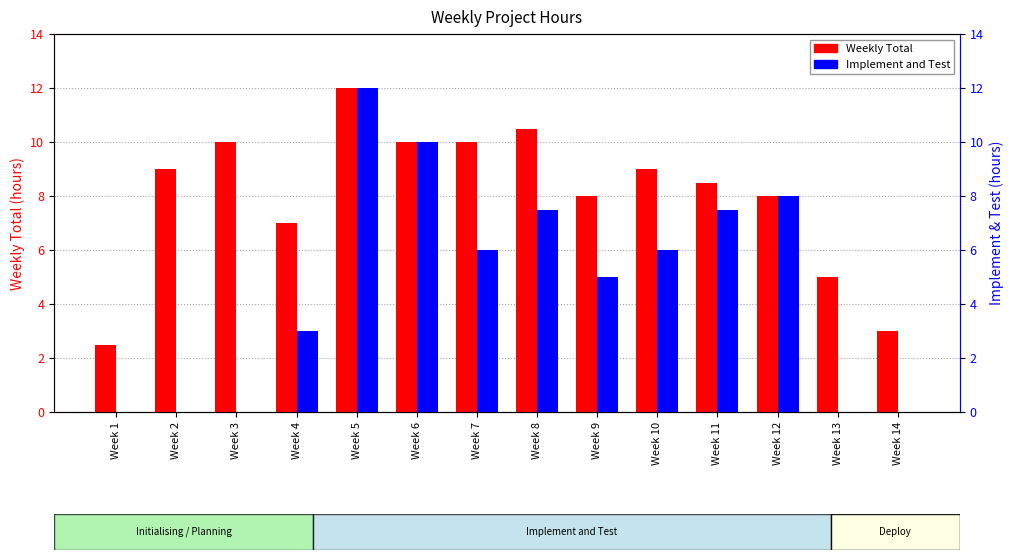

True or false: Implement and Test has a value of 4.1 at Week 3.

False